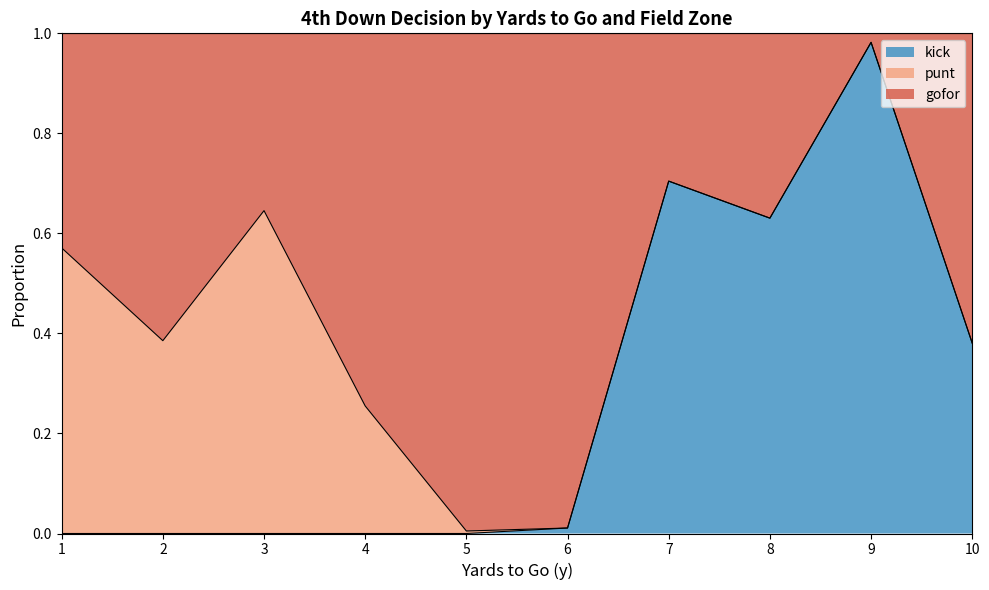

How many values in the kick series exceed 0?

5